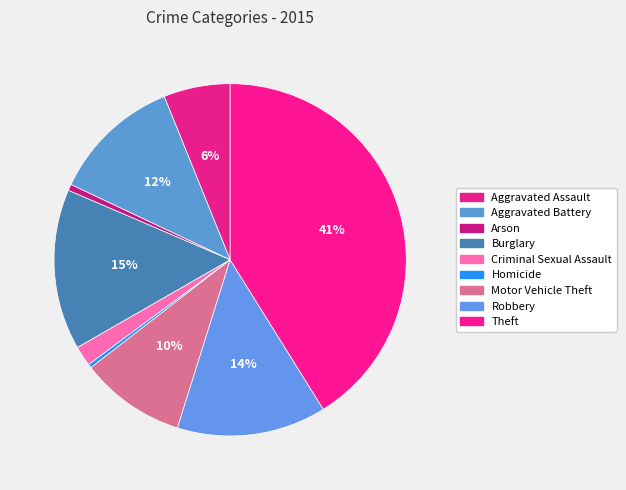

Rank the categories by value from lowest to highest.

Homicide, Arson, Criminal Sexual Assault, Aggravated Assault, Motor Vehicle Theft, Aggravated Battery, Robbery, Burglary, Theft